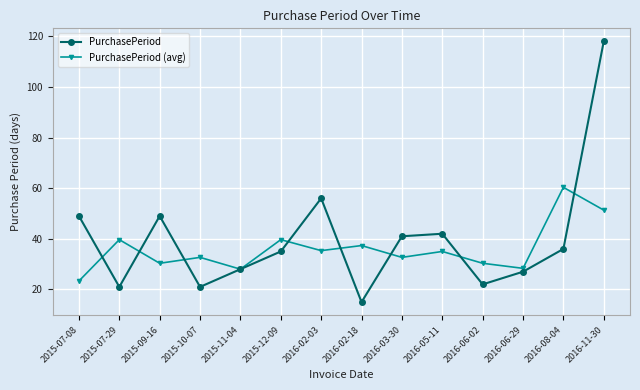

Does the chart have visible grid lines?

Yes